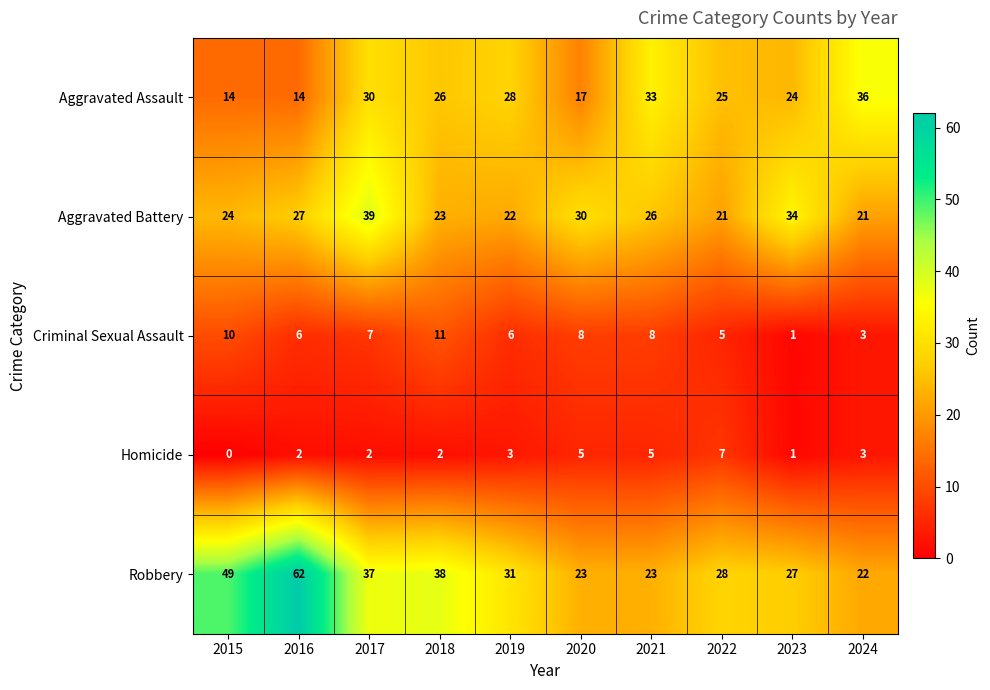

The value of Aggravated Battery at 2018 is 23. True or false?

True